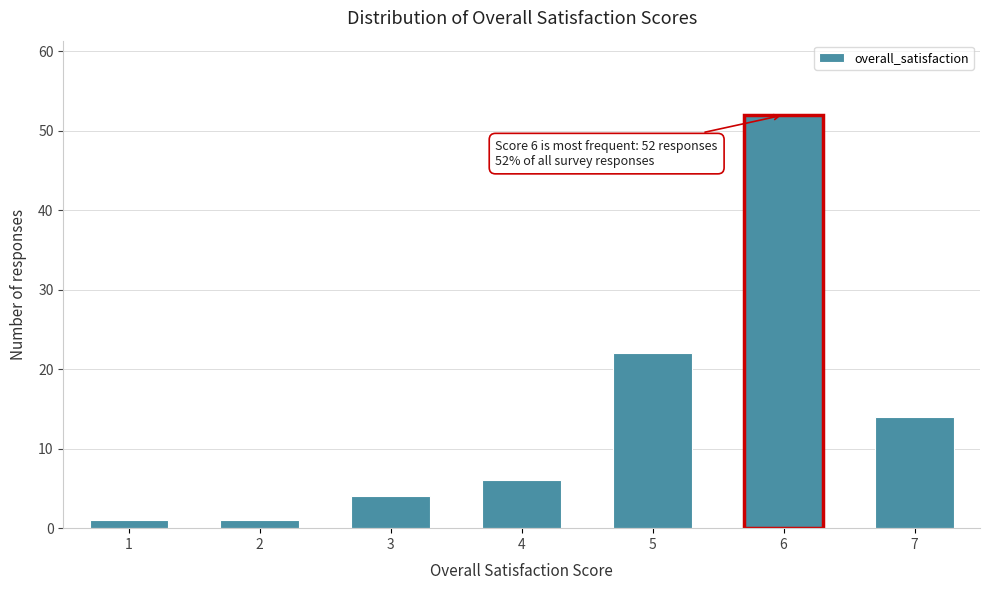

Reading left to right, list all the values displayed in this chart.

1=1	2=1	3=4	4=6	5=22	6=52	7=14